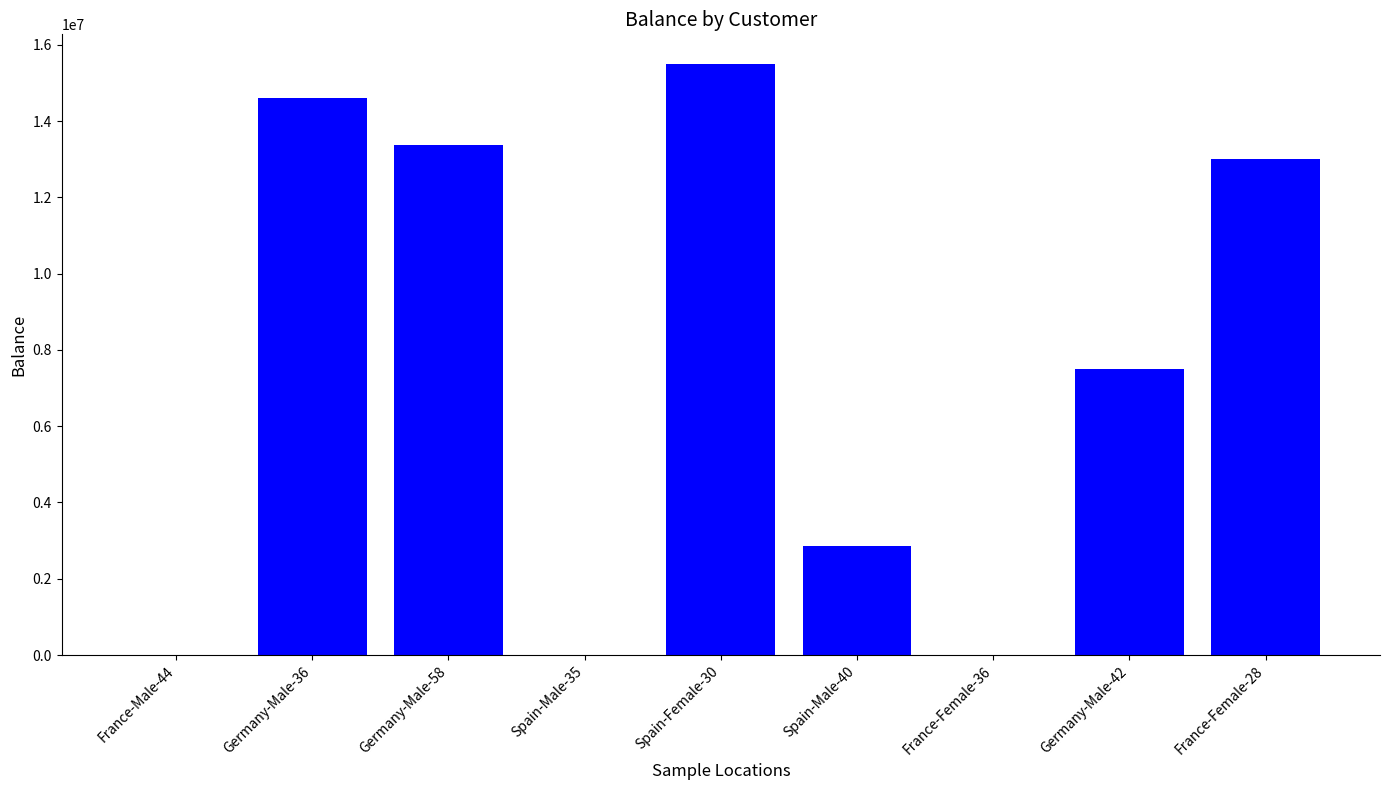

What is the change in value from Germany-Male-58 to Spain-Male-35?

-13374544